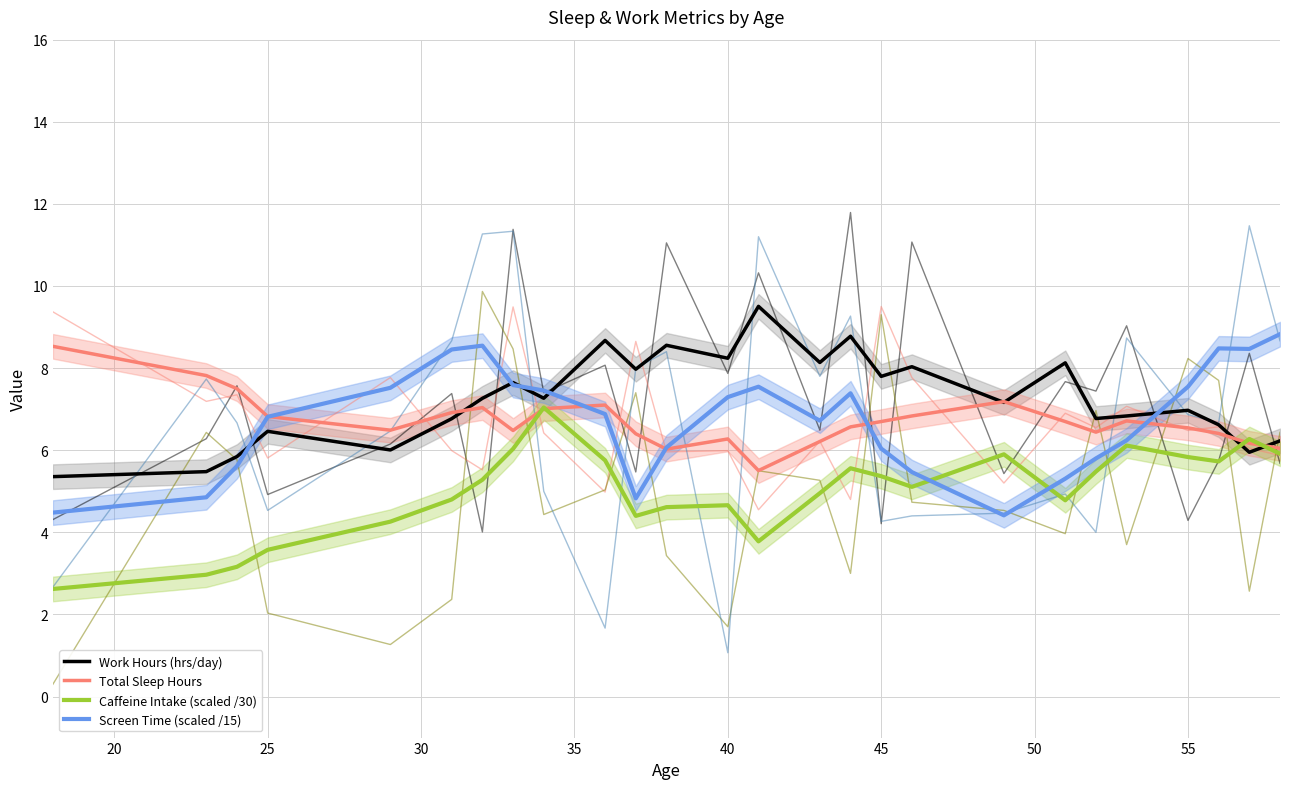

What is the approximate value of Screen Time (scaled /15) at 20?

4.9